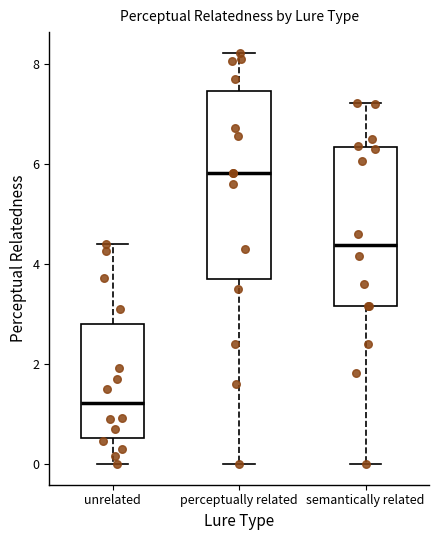

Reading left to right, read every box against the y-axis: the position of its median line, the range the box covers, and the ends of its whiskers. The values are not printed on the chart, so give them approximately, as read against the axis.

unrelated: median 1.2, box 0.6 to 2.8, whiskers 0.0 to 4.4
perceptually related: median 5.8, box 3.8 to 7.4, whiskers 0.0 to 8.2
semantically related: median 4.4, box 3.2 to 6.4, whiskers 0.0 to 7.2